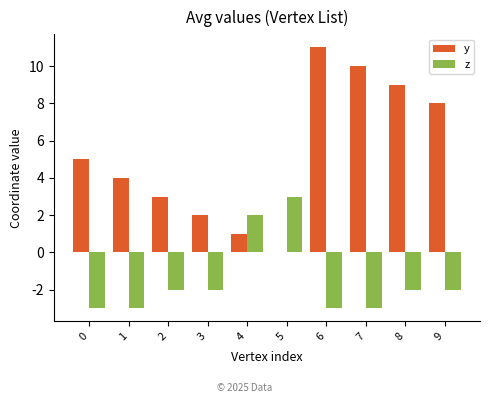

What is the greatest value displayed?

11